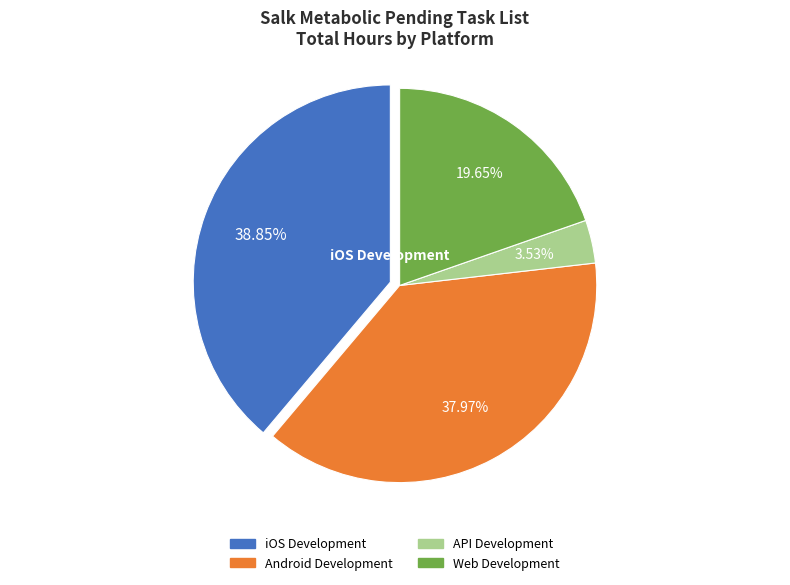

What is the smallest slice in the pie chart?

API Development